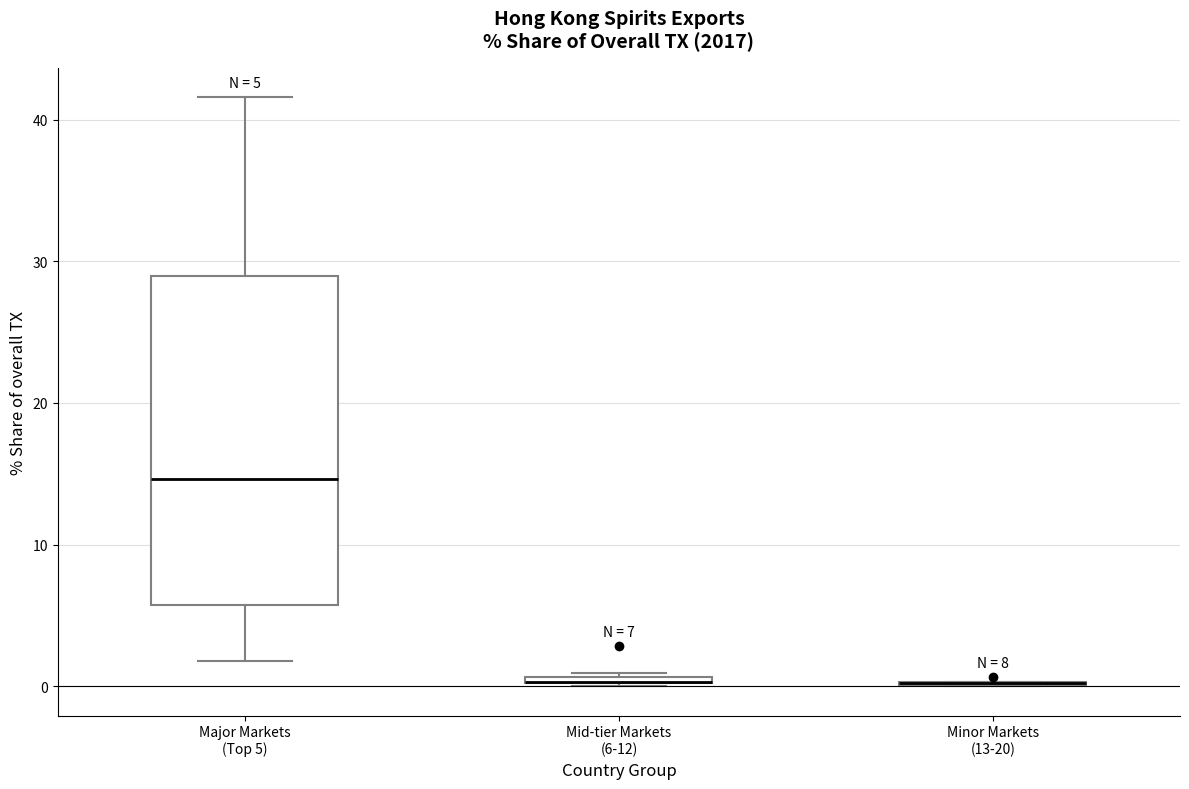

Which box is the tallest, from its lower edge to its upper edge?

Major Markets (Top 5)